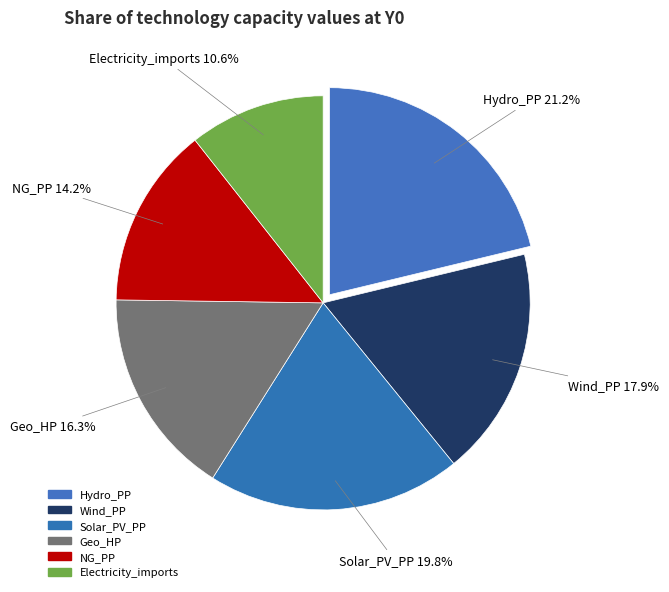

What is the smallest slice in the pie chart?

Electricity_imports